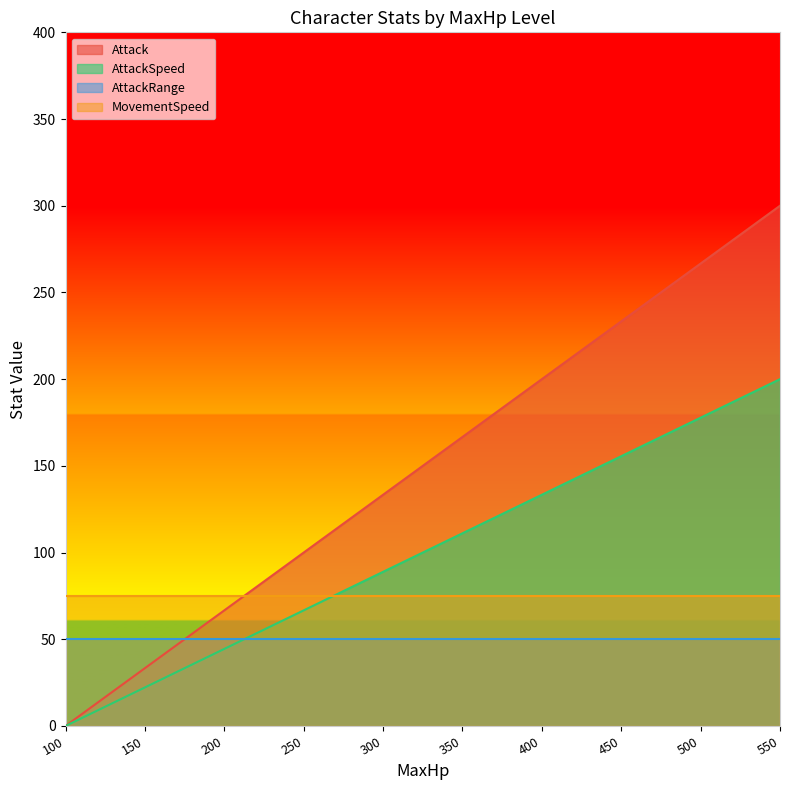

True or false: AttackSpeed has a value of 0.0 at 100.

True